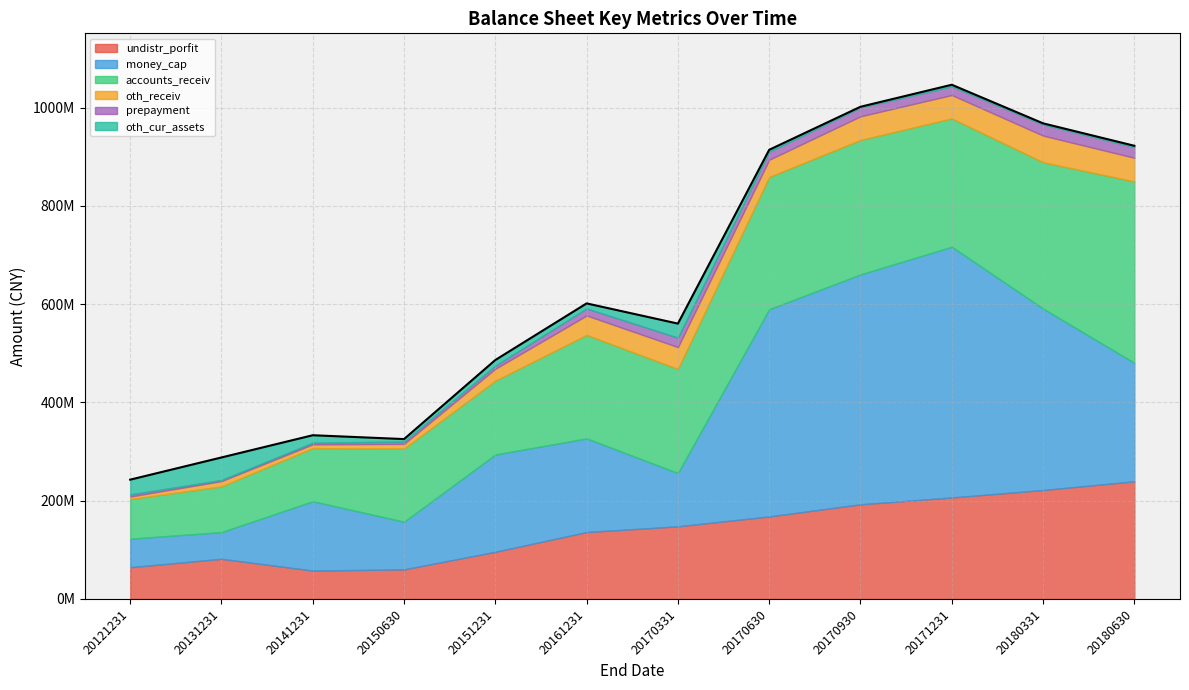

What is the sum of all oth_receiv values?

375668061.5